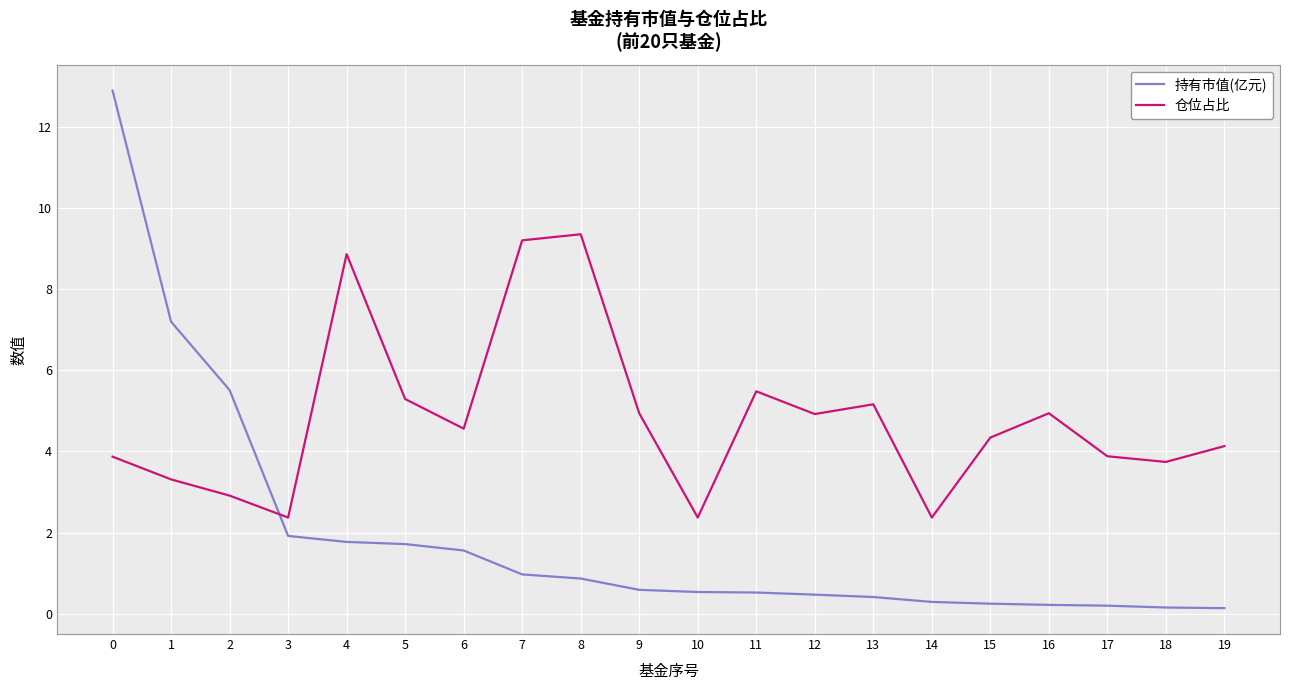

The value of 仓位占比 at 0 is 3.9. True or false?

True